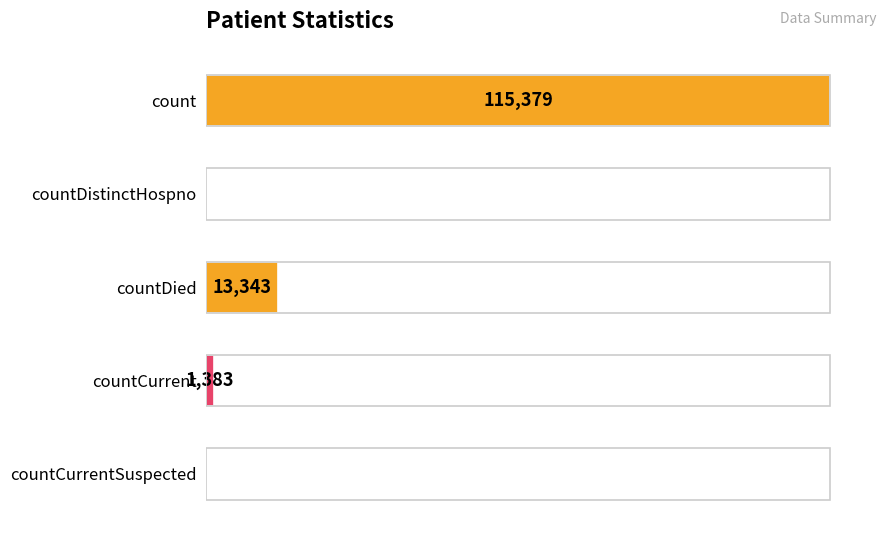

Which category has the highest value across all series?

count